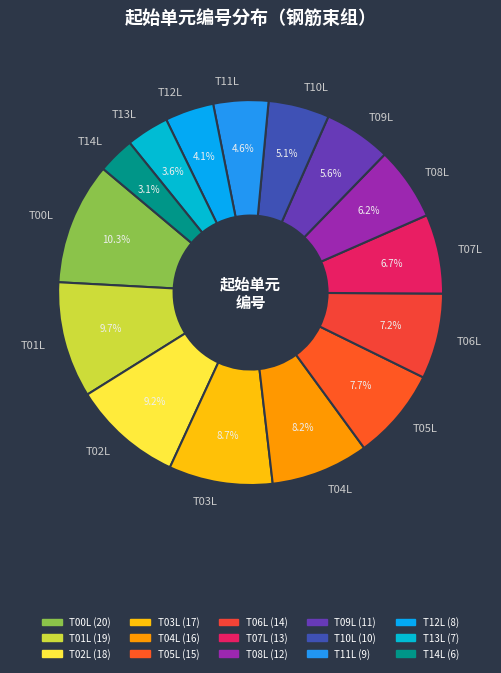

To the nearest percent, what portion does T05L represent?

8%